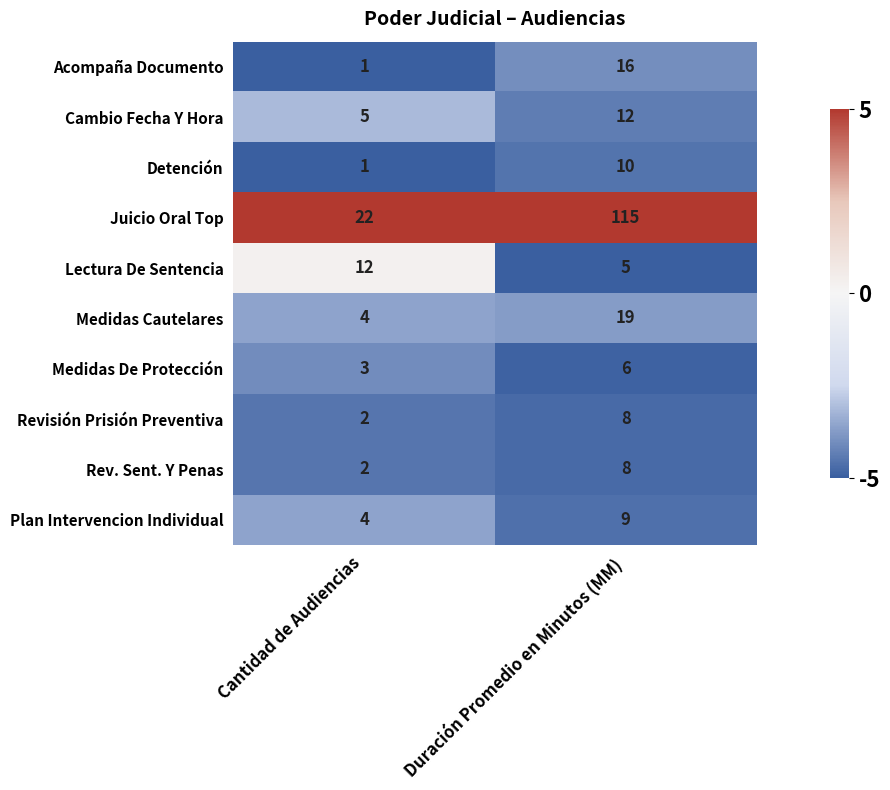

Reading left to right, transcribe all the data shown in this chart.

Acompaña Documento: 1	16
Cambio Fecha Y Hora: 5	12
Detención: 1	10
Juicio Oral Top: 22	115
Lectura De Sentencia: 12	5
Medidas Cautelares: 4	19
Medidas De Protección: 3	6
Revisión Prisión Preventiva: 2	8
Rev. Sent. Y Penas: 2	8
Plan Intervencion Individual: 4	9